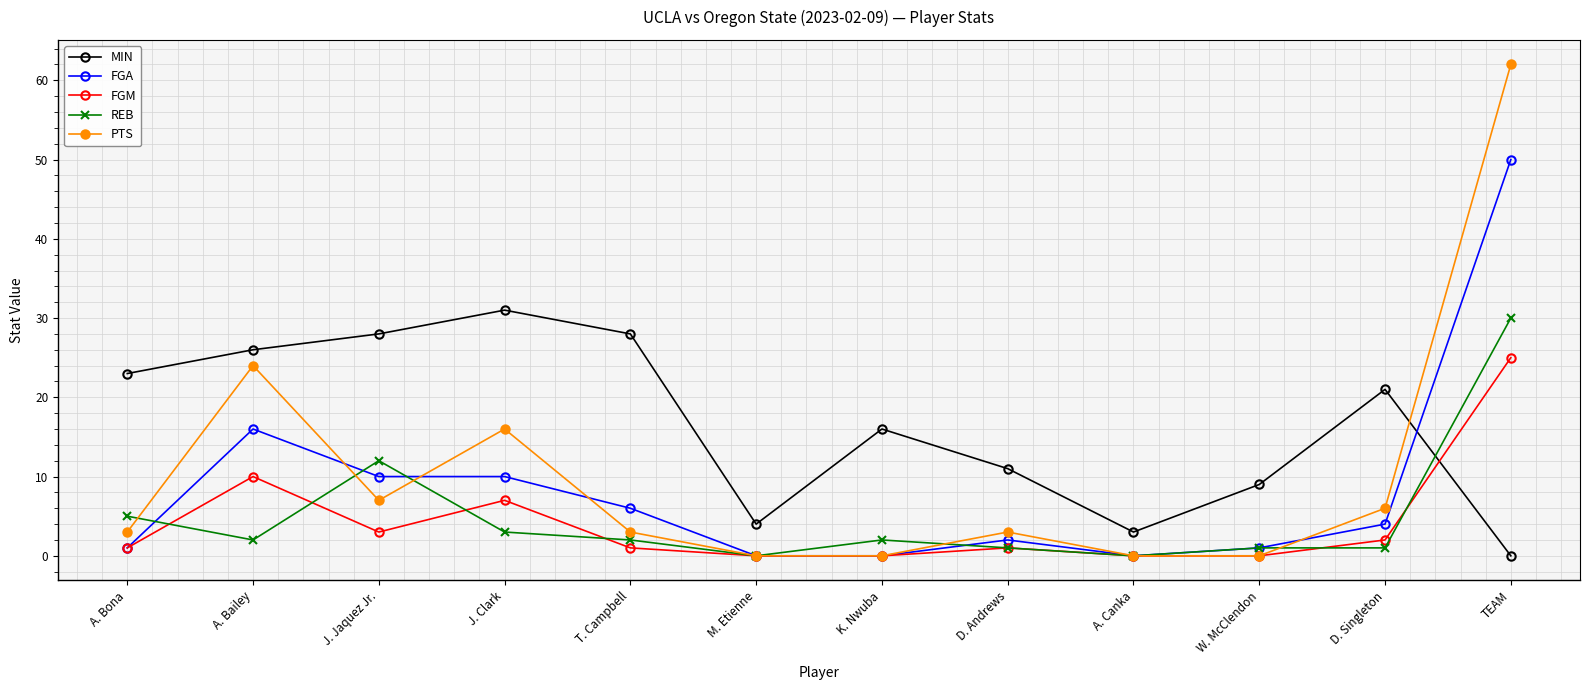

What is the total value across all series at A. Canka?

3